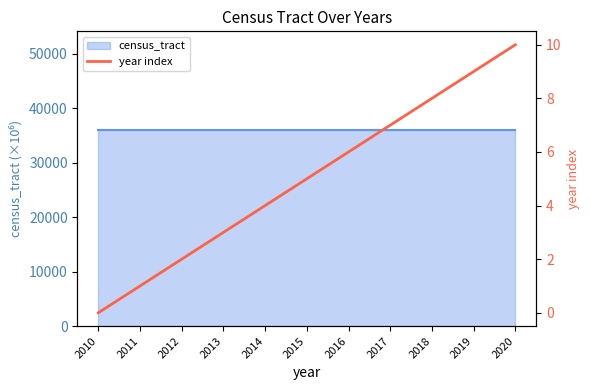

At which category does the chart reach its peak across all series?

2020